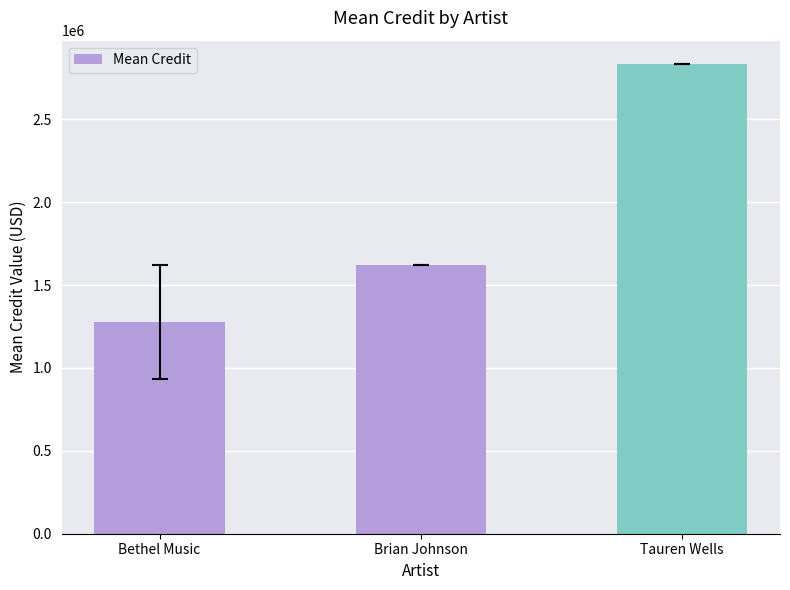

How many bars are there in total?

3